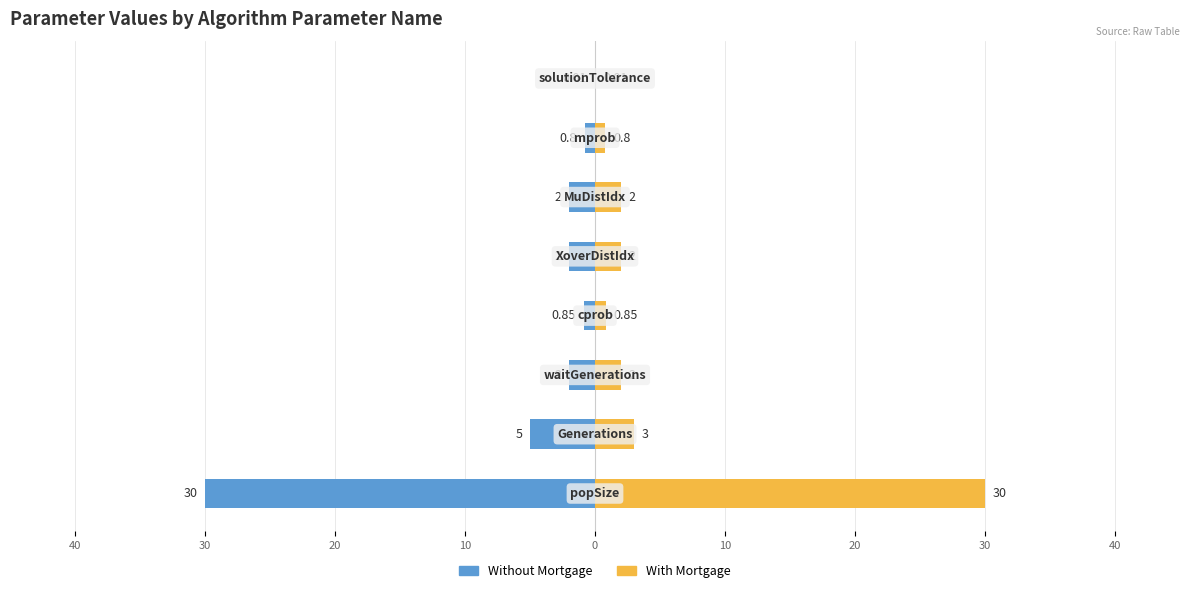

Reading left to right, what are all the values shown in this chart?

Without Mortgage: -30.0	-5.0	-2.0	-0.8	-2.0	-2.0	-0.8	-0.0
With Mortgage: 30.0	3.0	2.0	0.8	2.0	2.0	0.8	0.0